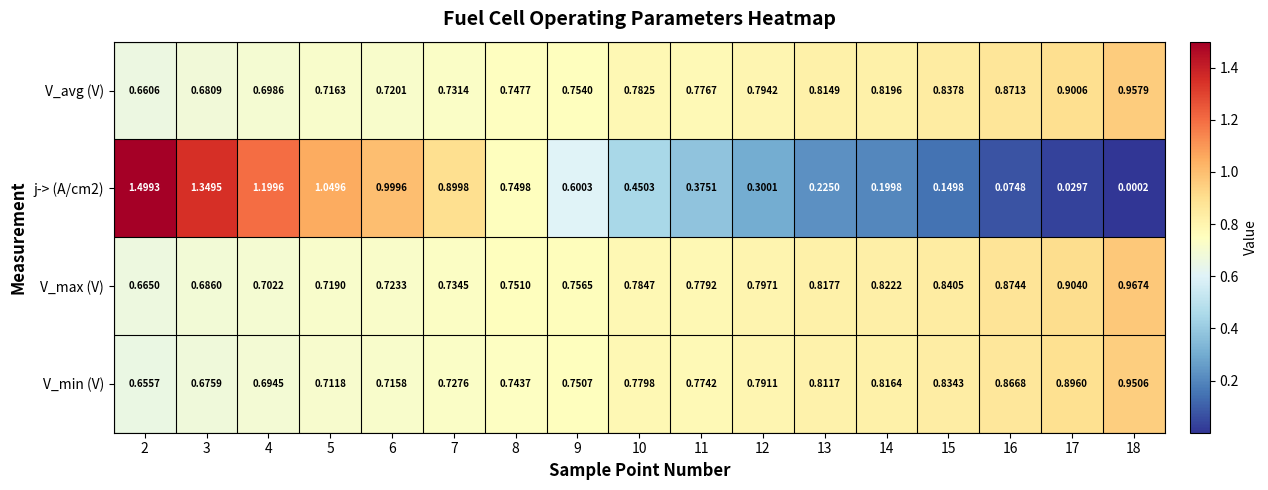

Which label corresponds to the smallest value in the chart?

18